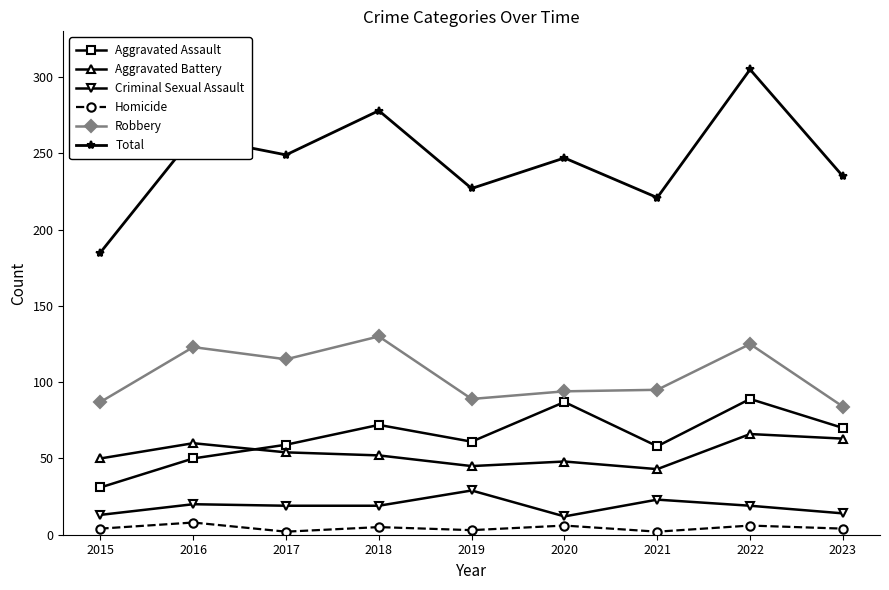

What is the approximate value of Aggravated Battery at 2016?

60